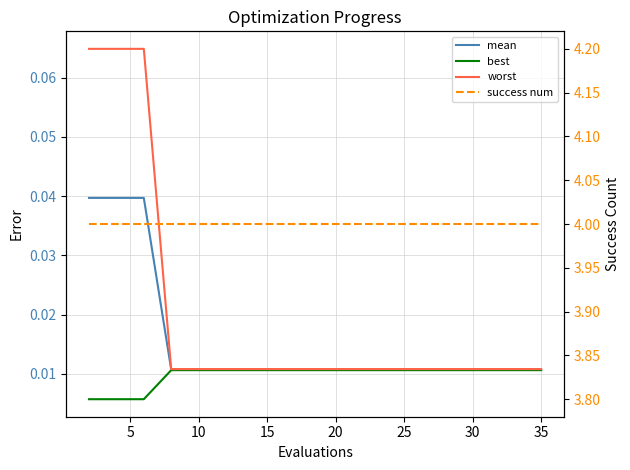

The success num series shows 4.0 at 5. True or false?

True